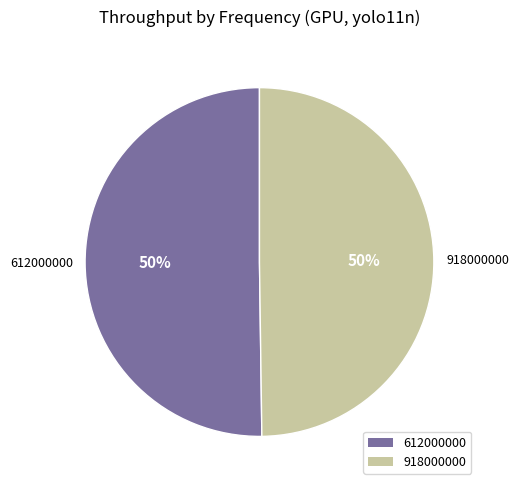

To the nearest percent, what percentage of the pie is 918000000?

50%